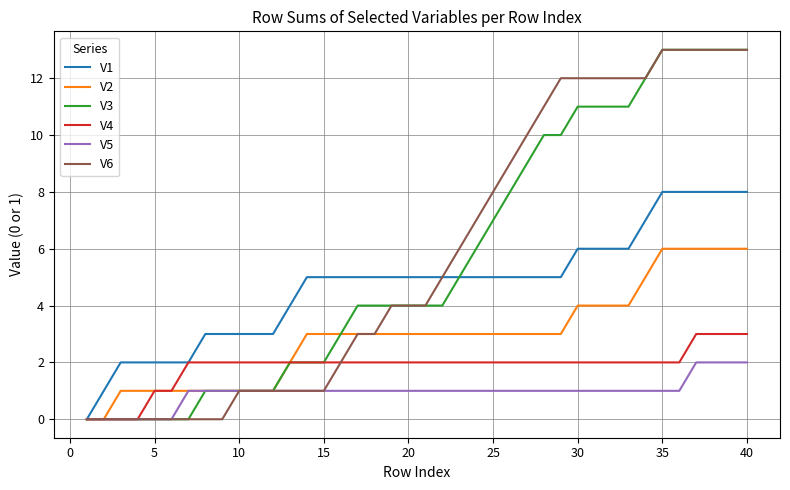

What are all the series names shown in the legend?

V1, V2, V3, V4, V5, V6